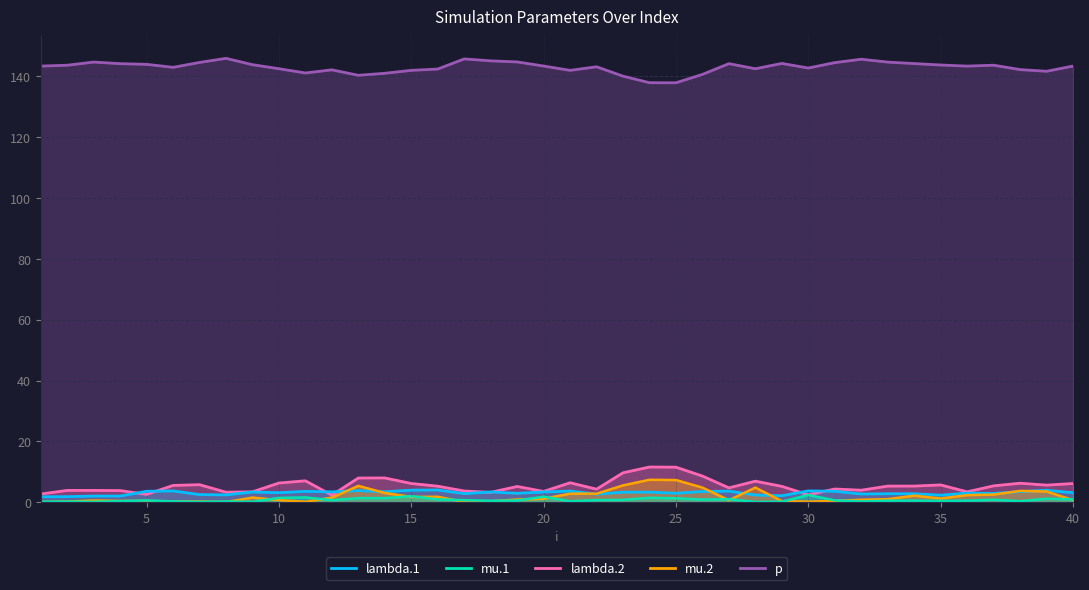

Between which two adjacent categories do mu.1 and mu.2 first intersect?

1 and 2